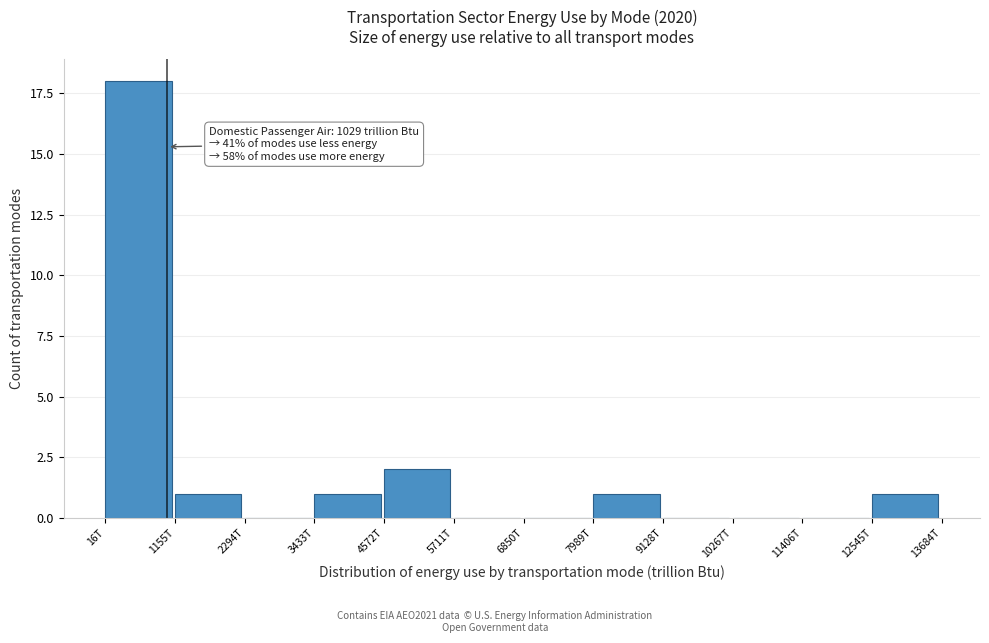

Reading left to right, extract all data points from this chart.

16T=18	1155T=1	2294T=0	3433T=1	4572T=2	5711T=0	6850T=0	7989T=1	9128T=0	10267T=0	11406T=0	12545T=1